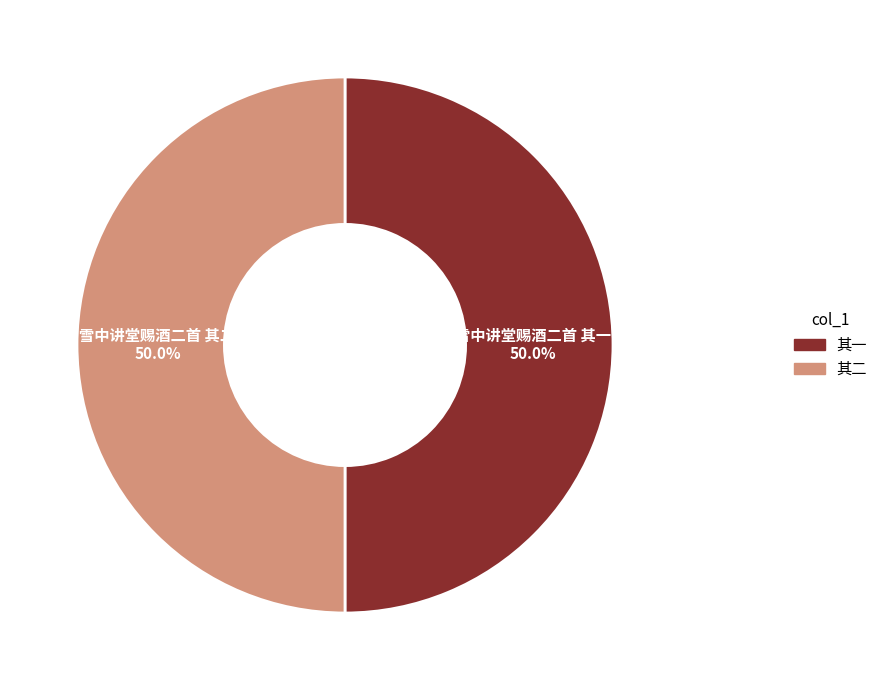

Is the sum of 雪中讲堂赐酒二首 其二 and 雪中讲堂赐酒二首 其一 greater than half?

Yes